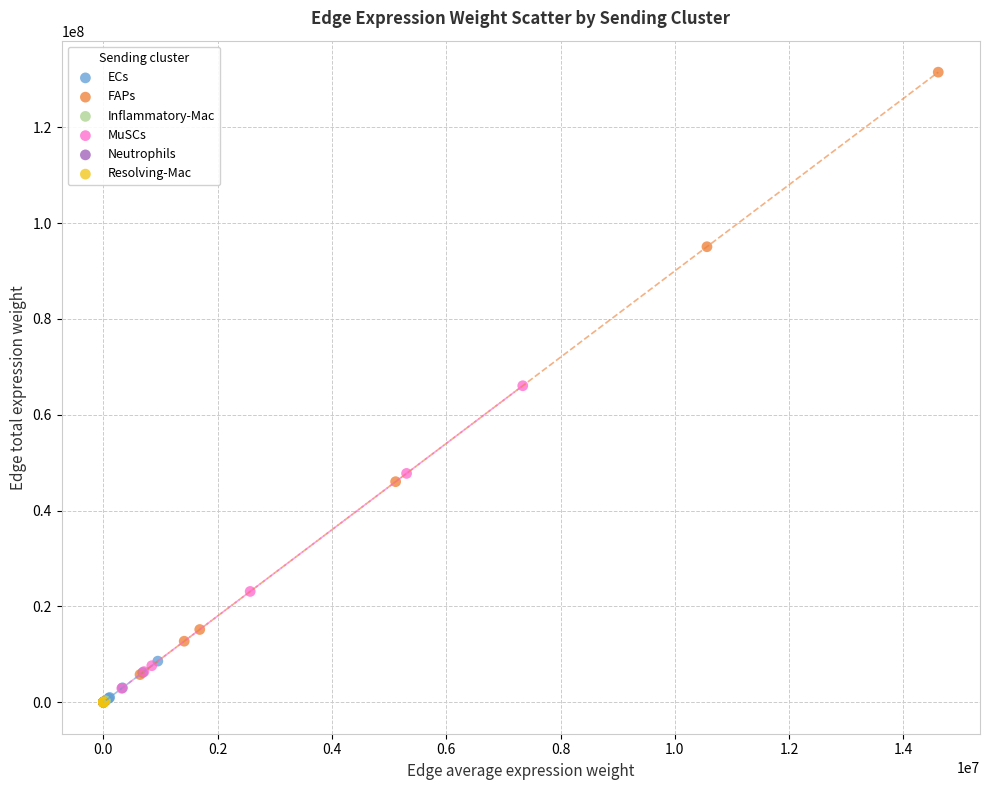

Which series reaches the maximum Y coordinate?

FAPs